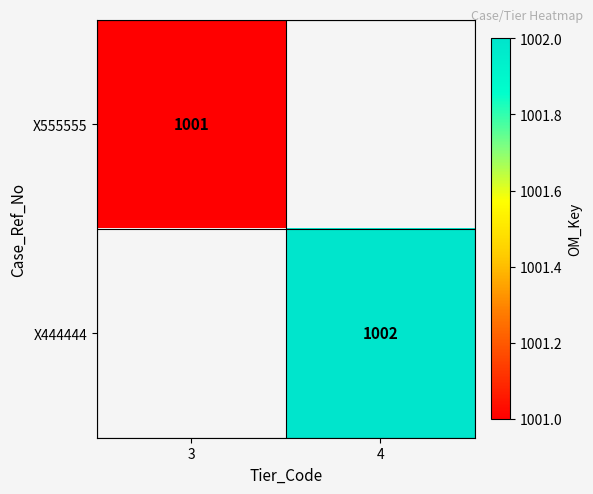

The X444444 series shows 522 at 4. True or false?

False